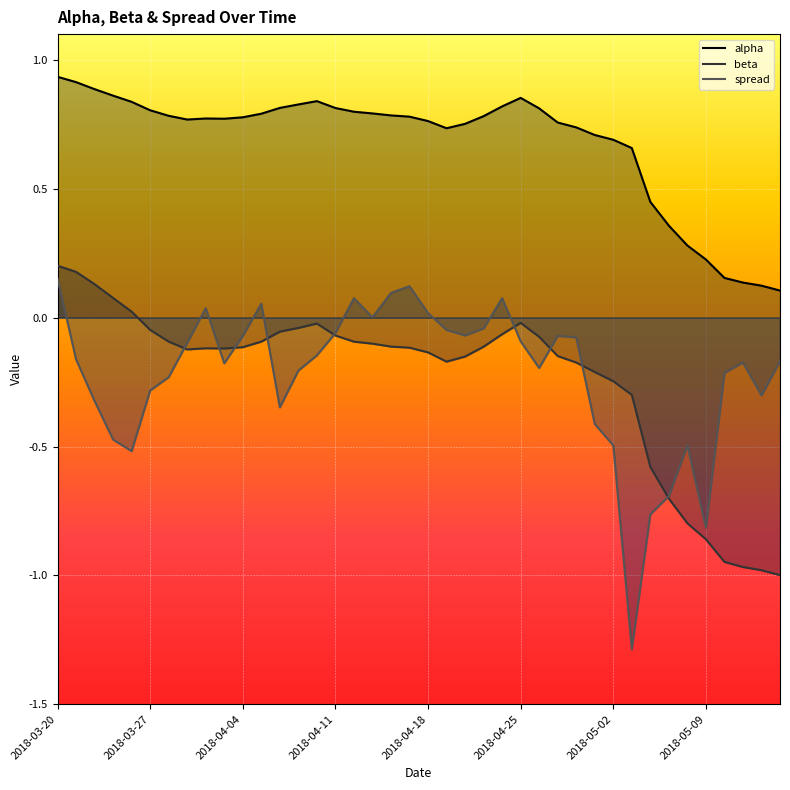

In alpha, how many points are higher than both neighbors (excluding endpoints)?

3